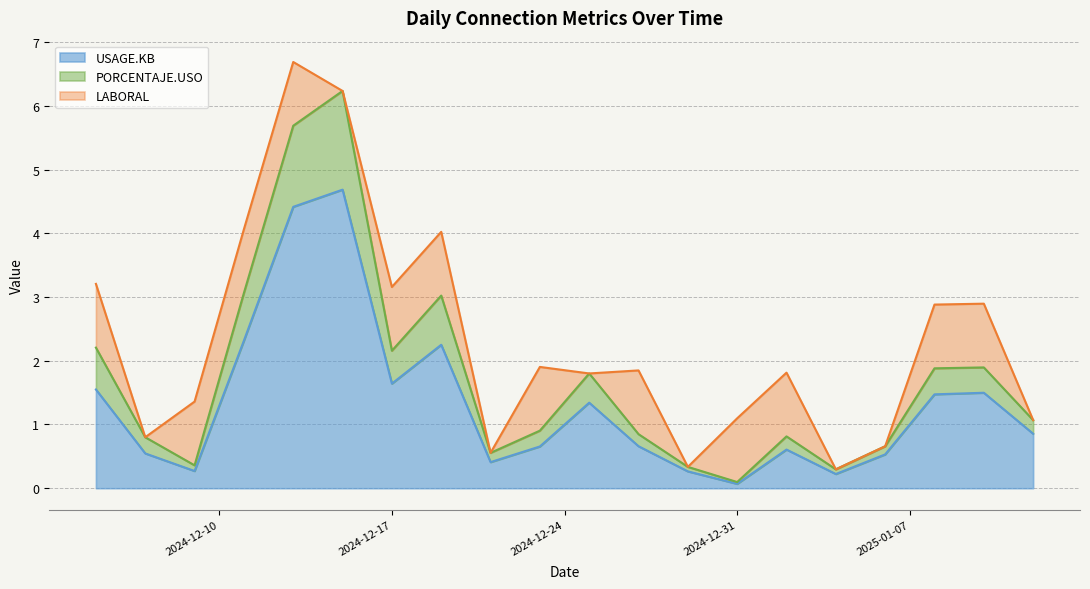

Count the number of categories in the chart.

20